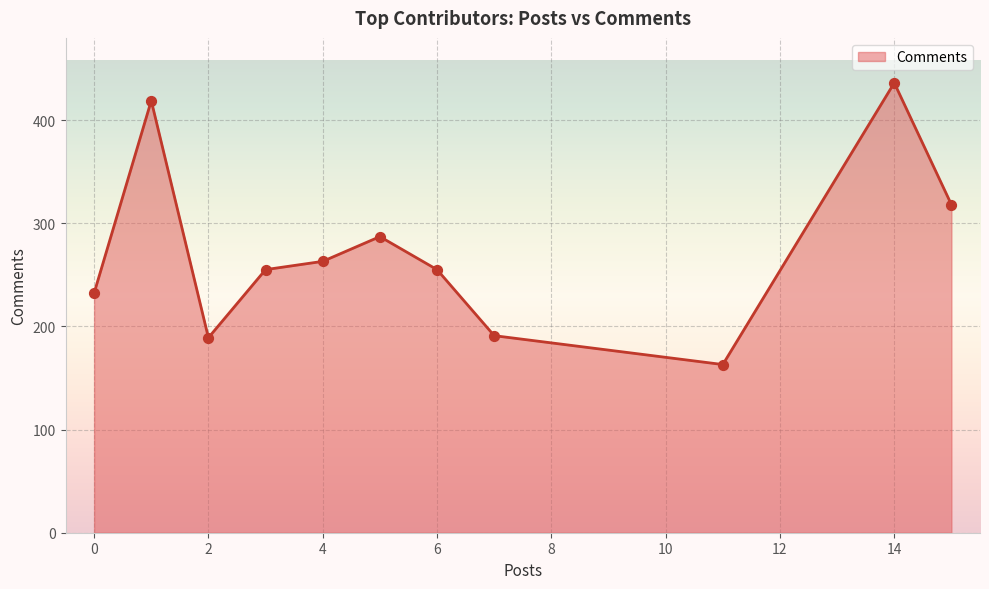

What is the minimum value shown in the chart?

163.0